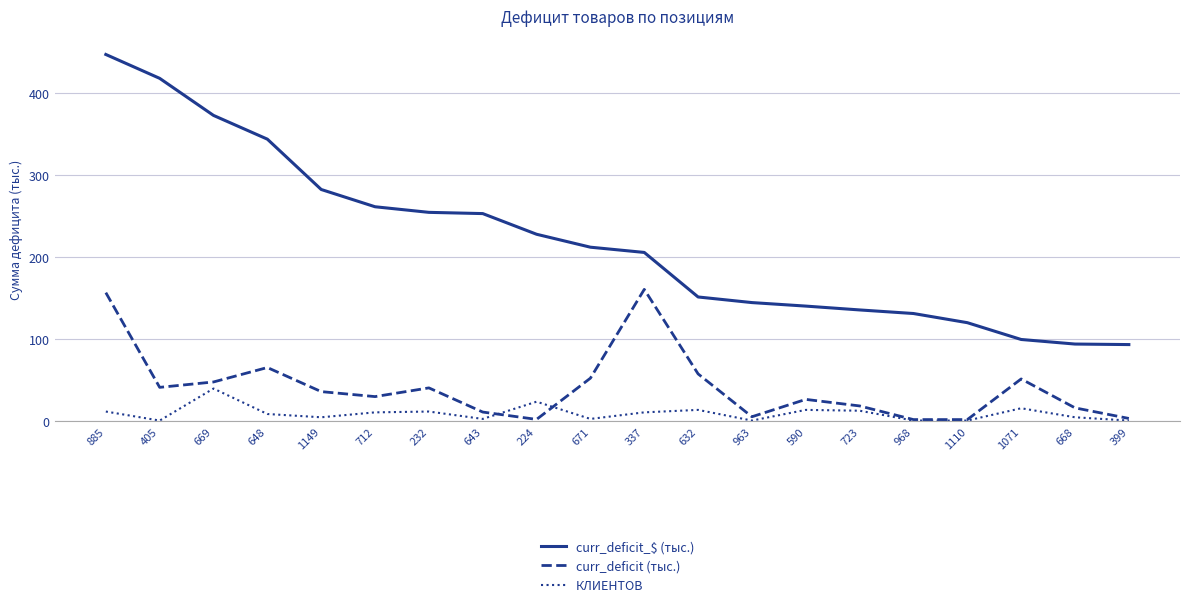

True or false: curr_deficit_$ (тыс.) and КЛИЕНТОВ cross at least once.

False